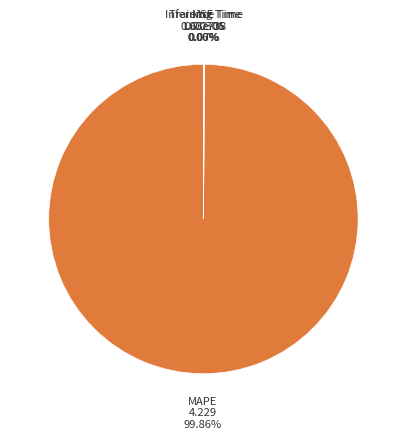

How many segments does this pie chart have?

4